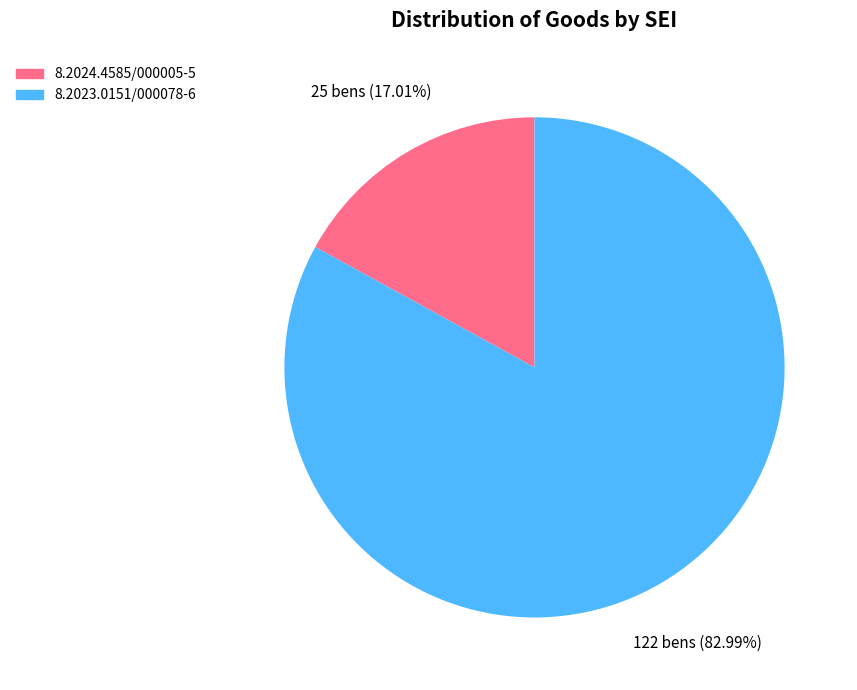

Combined, do 8.2023.0151/000078-6 and 8.2024.4585/000005-5 account for over 50%?

Yes